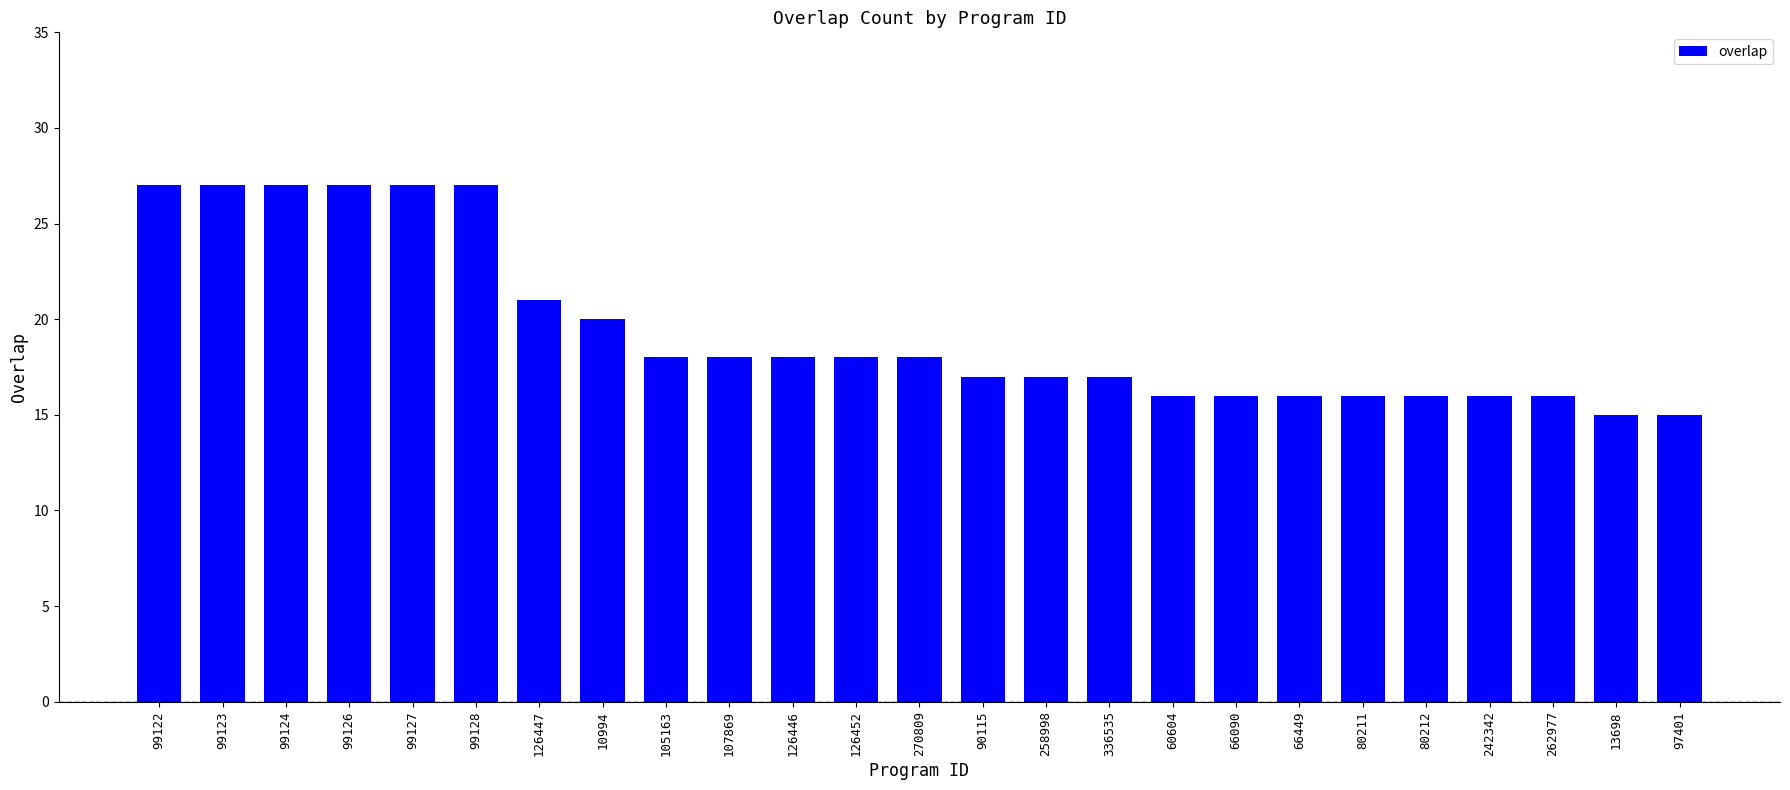

What is the greatest value displayed?

27